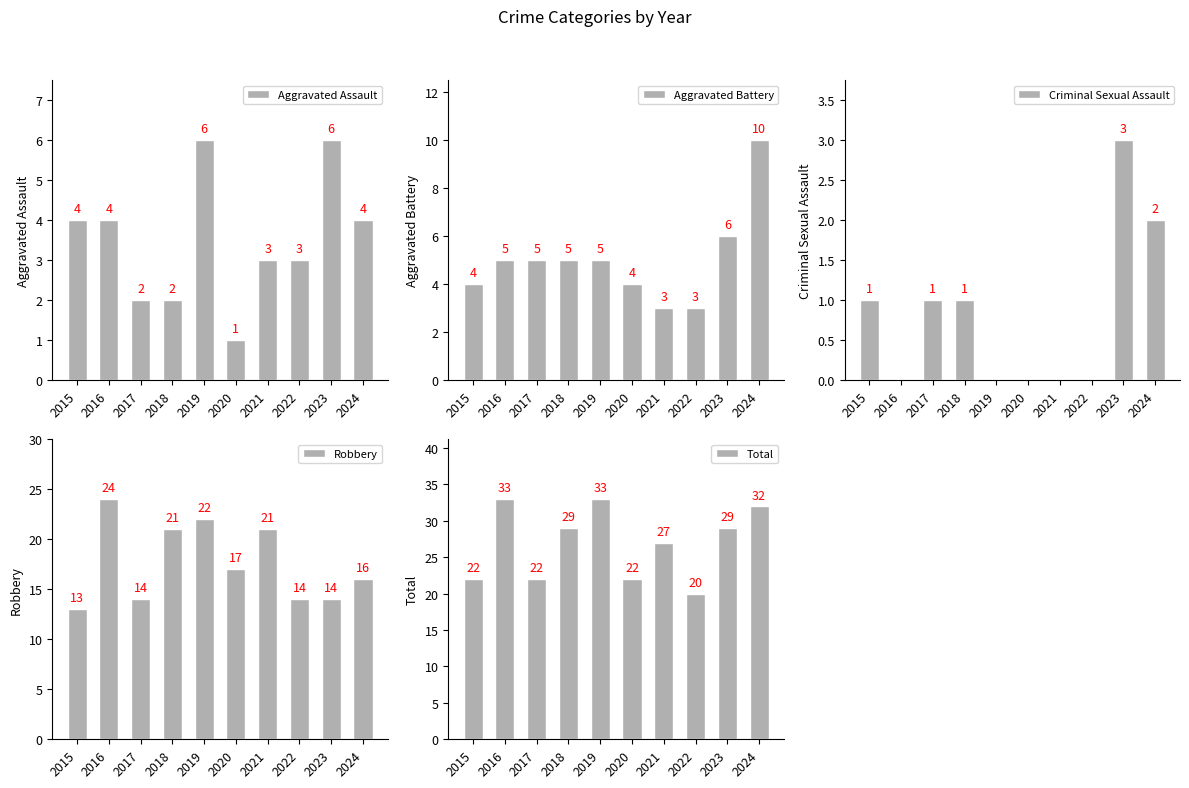

Is it true that Aggravated Battery equals 4 at 2020?

True